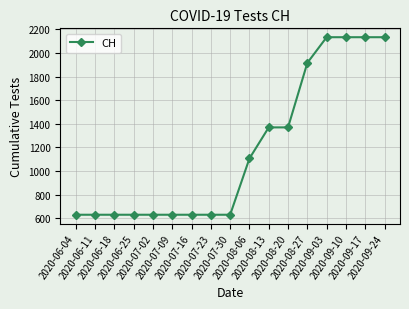

The chart shows a value of 2133 at 2020-09-24. True or false?

True